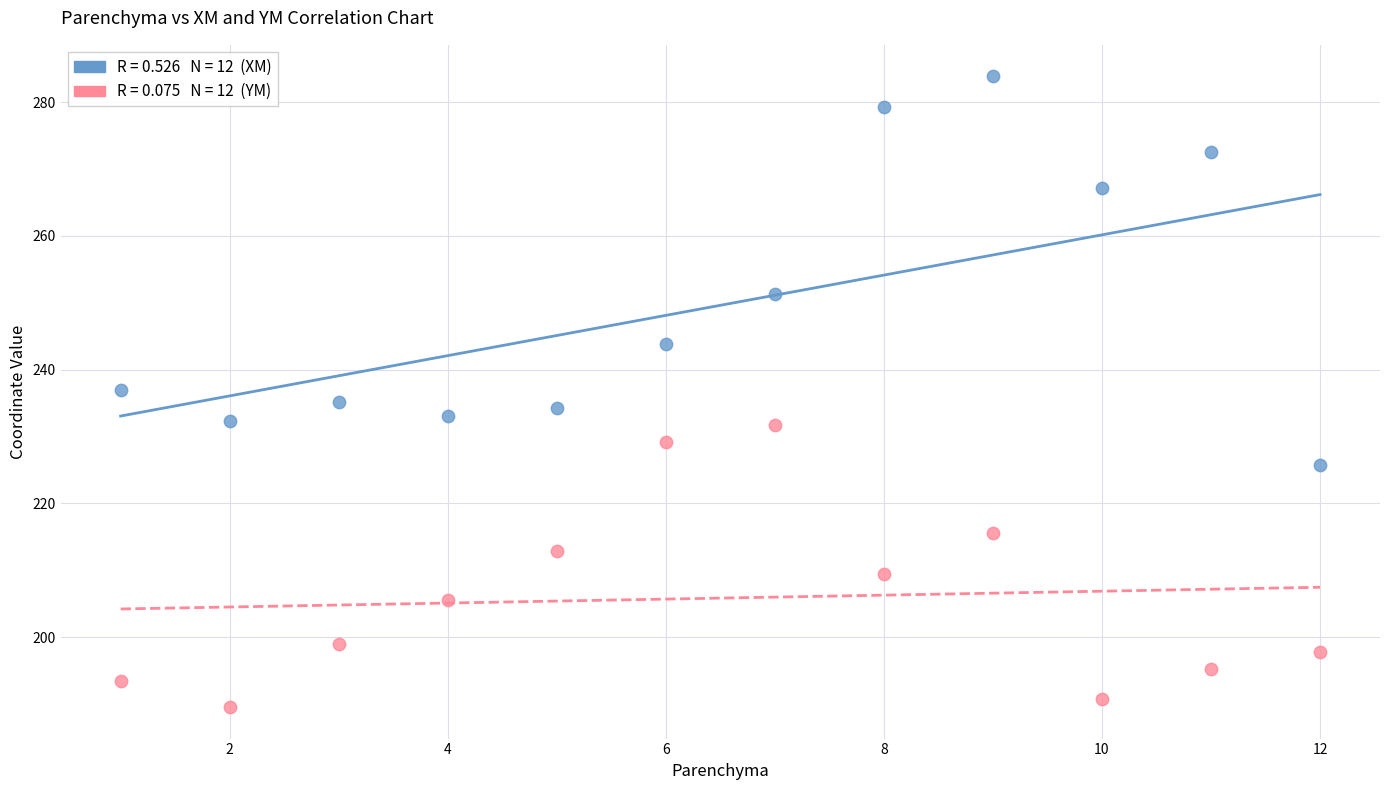

Across all data points, what is the range of Y values (max minus min)?

94.3